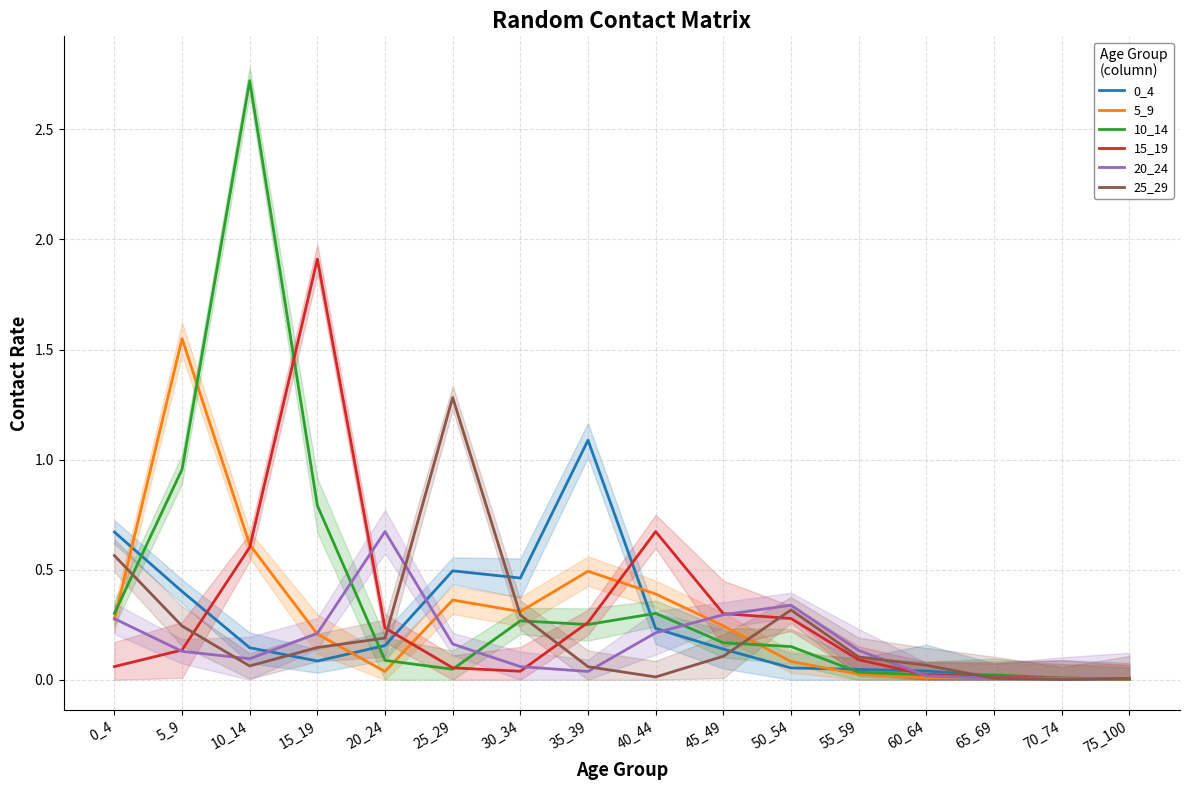

How many lines are shown in the chart?

6